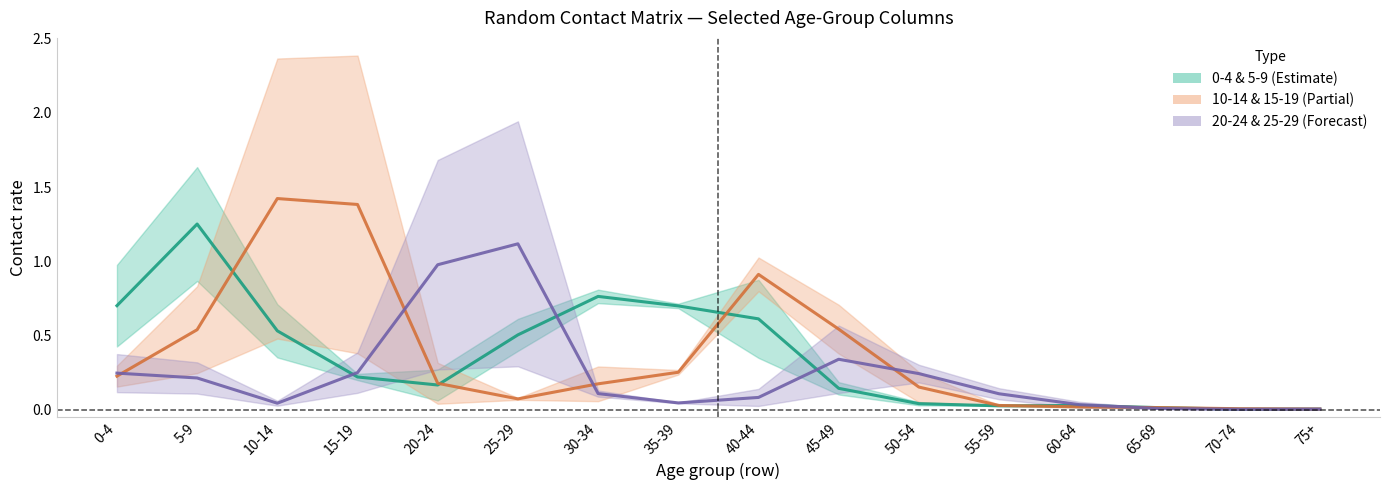

Does the chart display data point markers on the line(s)?

No